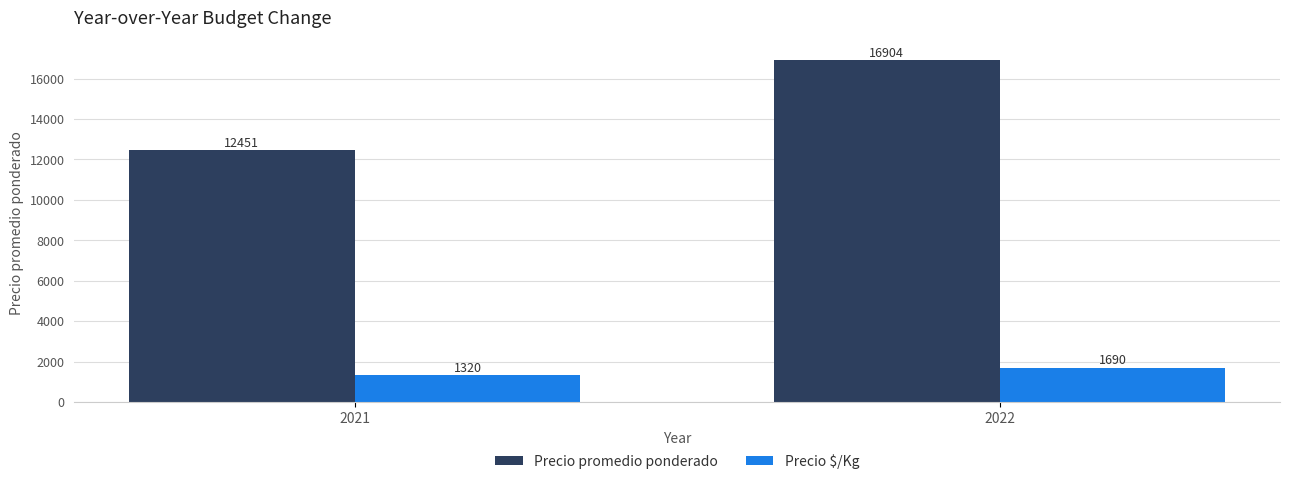

What is the value of the Precio promedio ponderado bar at the 2nd from the left?

16904